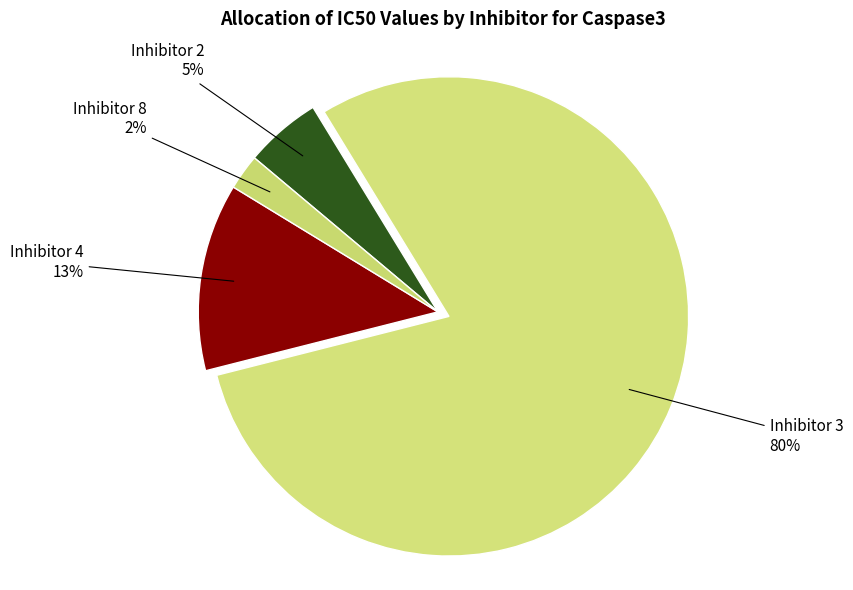

Between Inhibitor 8 and Inhibitor 4, which is larger?

Inhibitor 4